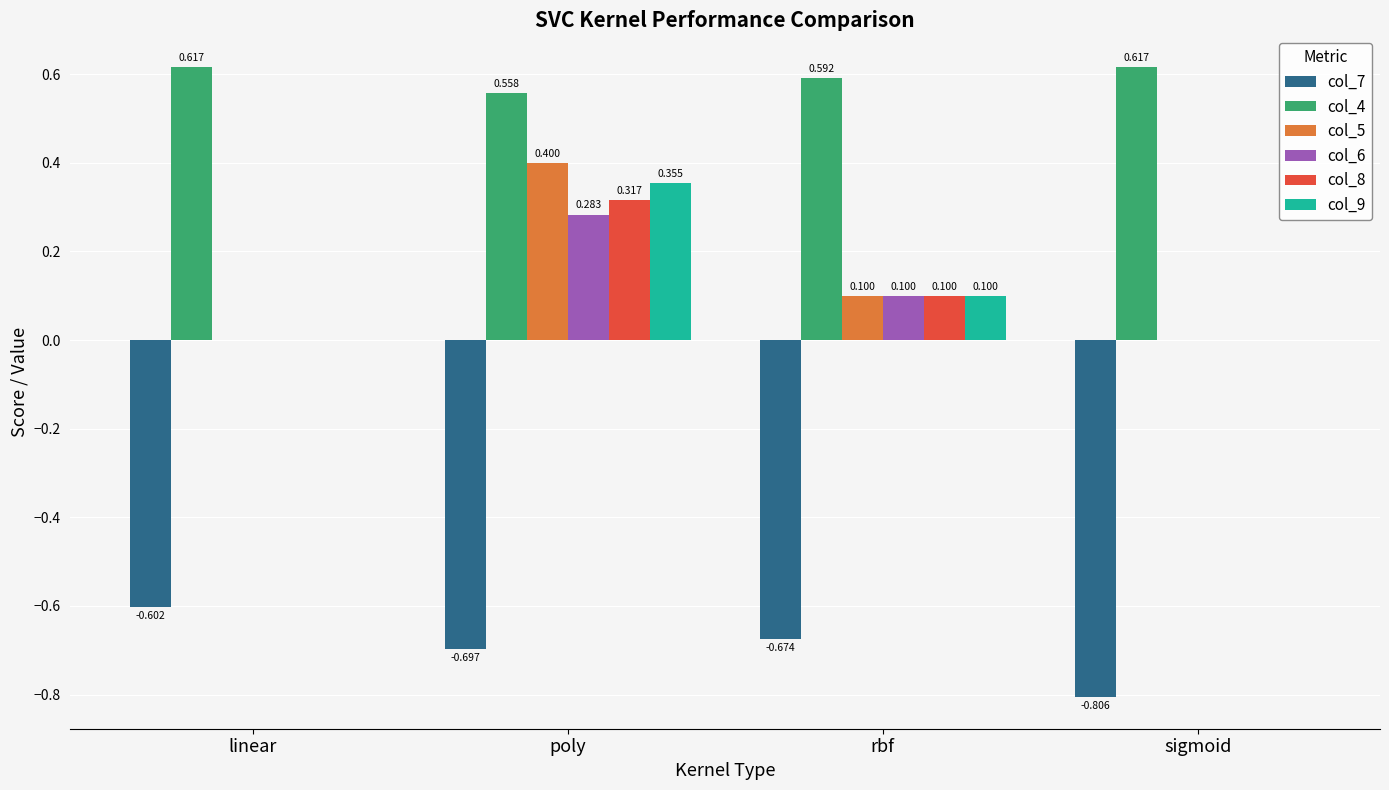

True or false: col_5 has a value of 0.2 at rbf.

False